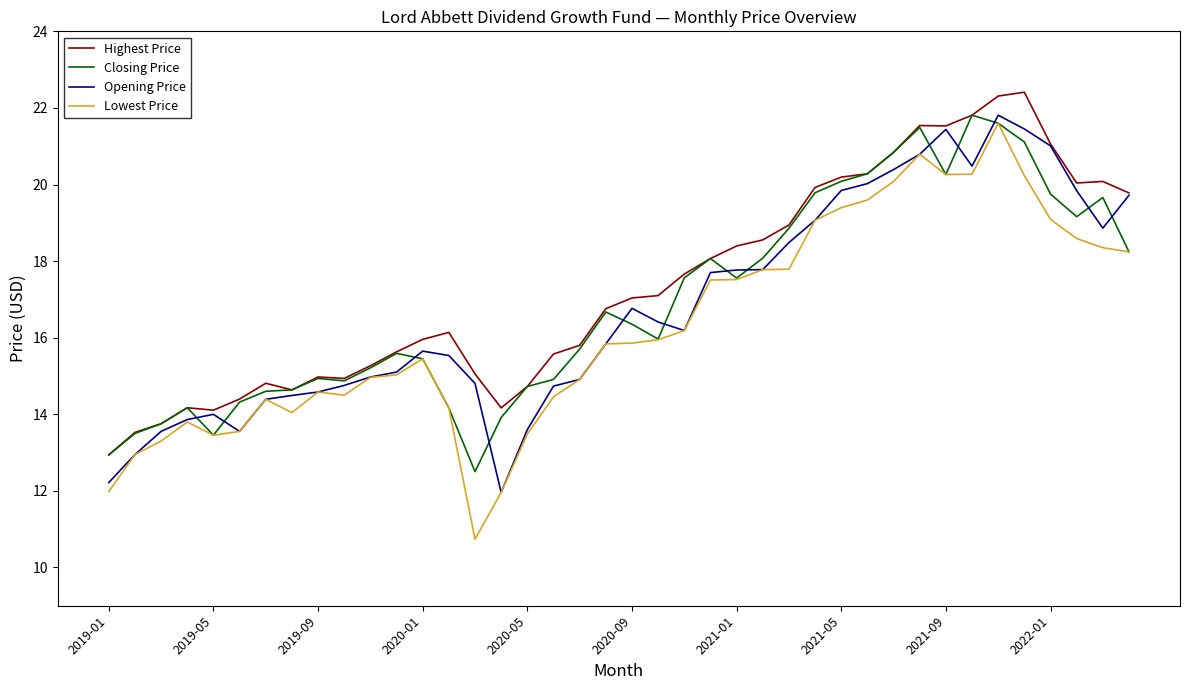

Which series has the widest spread of values?

Lowest Price